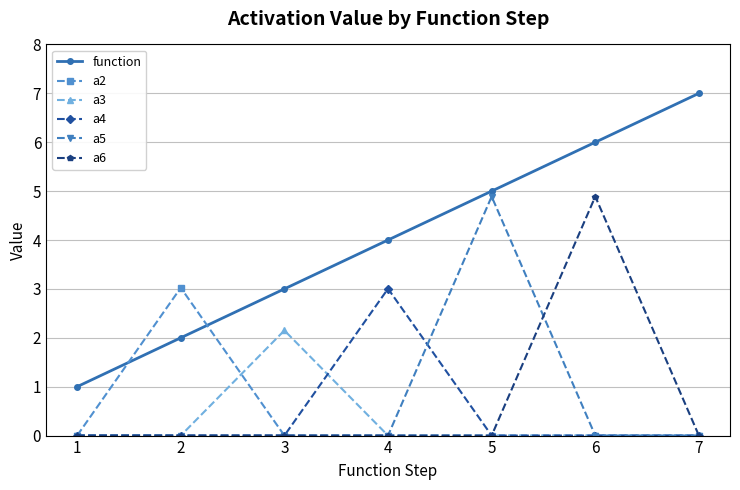

What is the highest value of the a5 series?

4.9